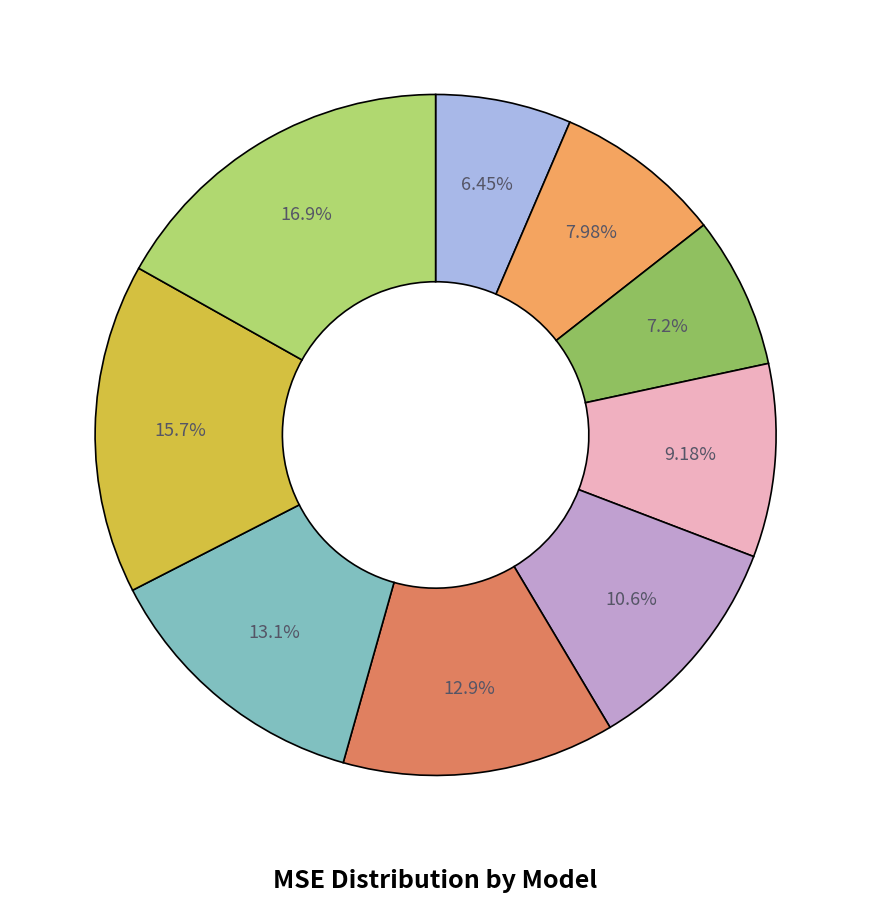

Count the number of slices in the pie.

9